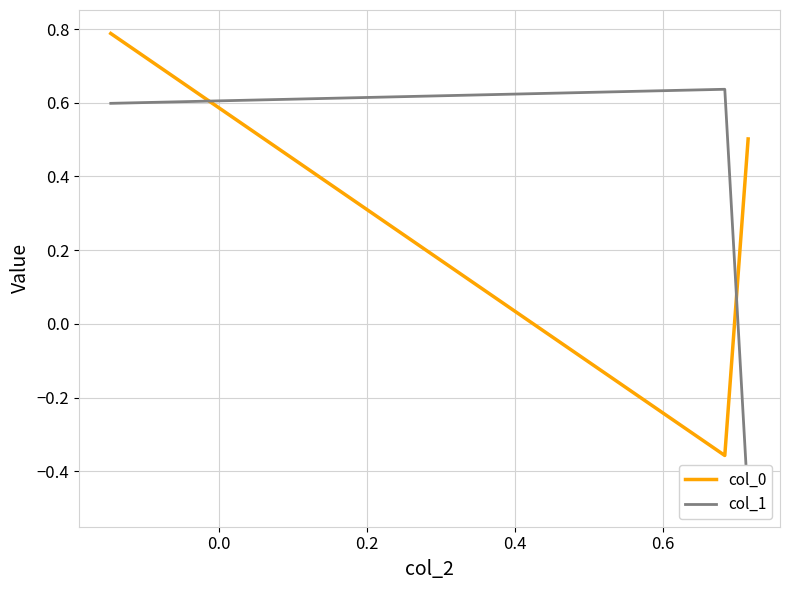

How many values in col_0 are above zero?

2